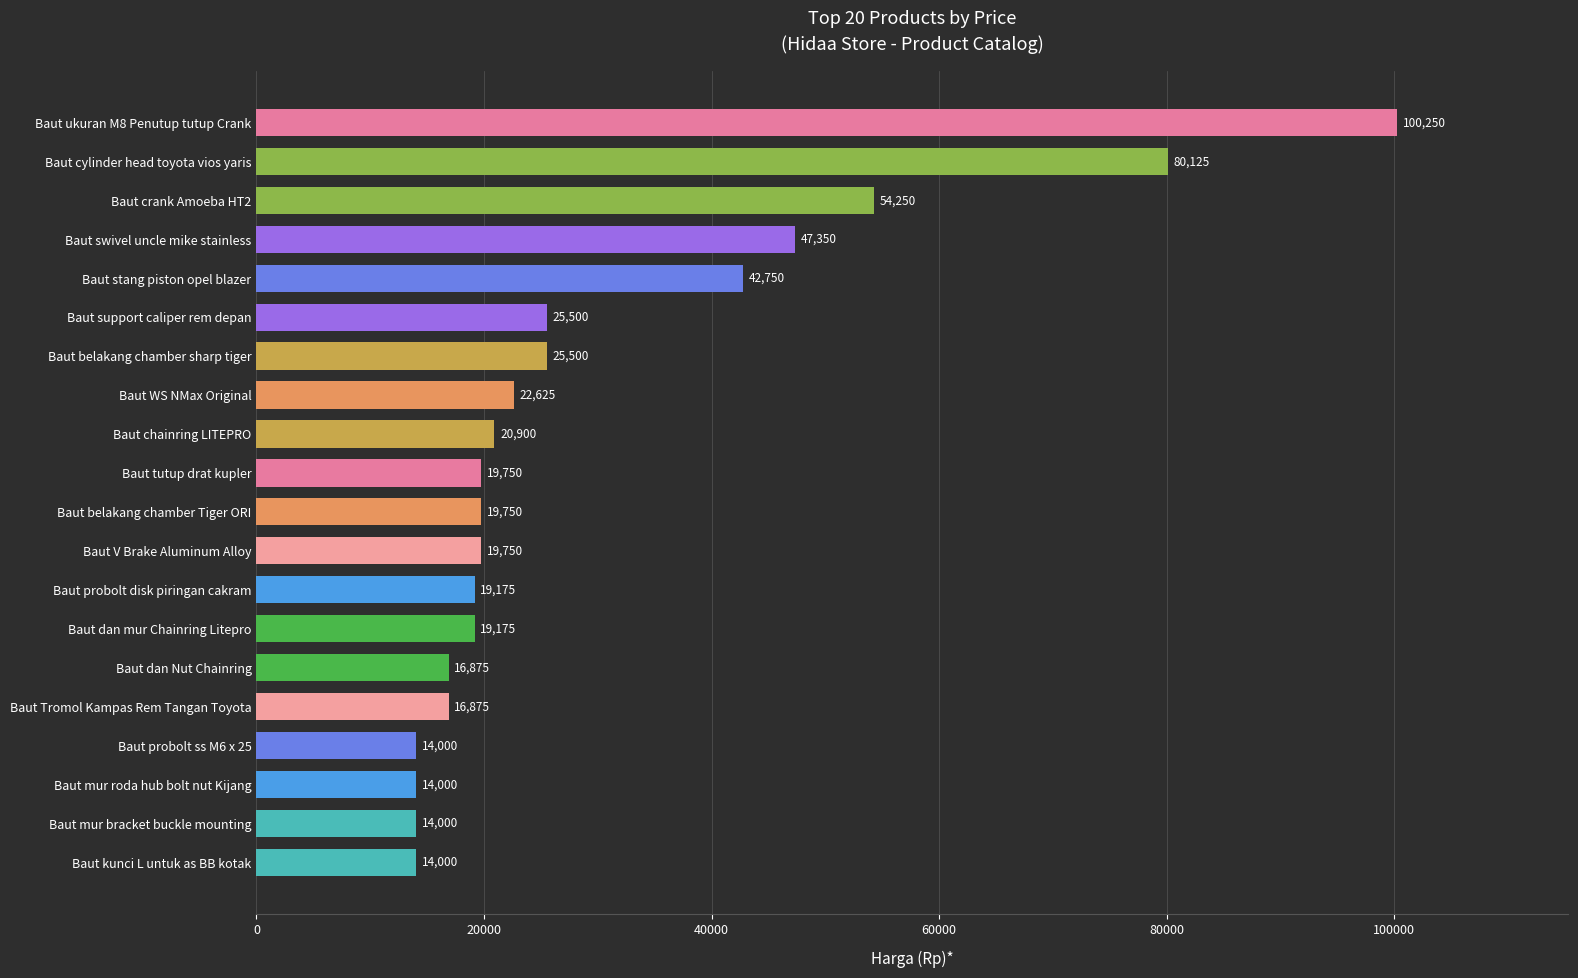

Reading bottom to top, list all the values displayed in this chart.

Baut kunci L untuk as BB kotak=14000	Baut mur bracket buckle mounting=14000	Baut mur roda hub bolt nut Kijang=14000	Baut probolt ss M6 x 25=14000	Baut Tromol Kampas Rem Tangan Toyota=16875	Baut dan Nut Chainring=16875	Baut dan mur Chainring Litepro=19175	Baut probolt disk piringan cakram=19175	Baut V Brake Aluminum Alloy=19750	Baut belakang chamber Tiger ORI=19750	Baut tutup drat kupler=19750	Baut chainring LITEPRO=20900	Baut WS NMax Original=22625	Baut belakang chamber sharp tiger=25500	Baut support caliper rem depan=25500	Baut stang piston opel blazer=42750	Baut swivel uncle mike stainless=47350	Baut crank Amoeba HT2=54250	Baut cylinder head toyota vios yaris=80125	Baut ukuran M8 Penutup tutup Crank=100250